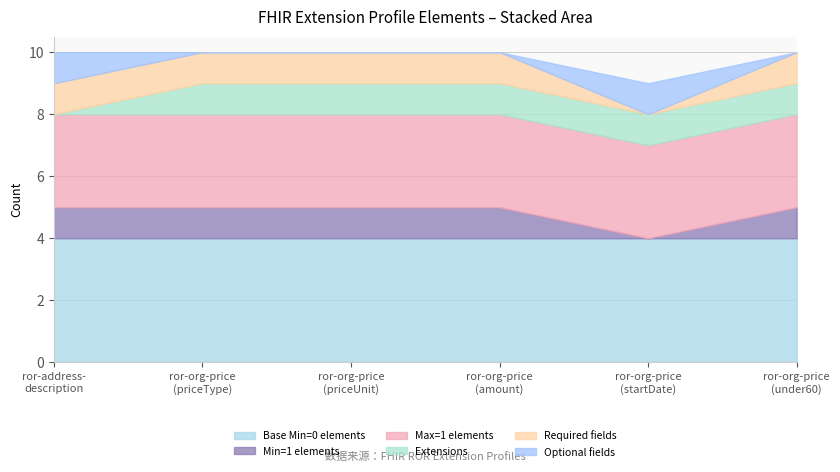

What position from the right is ror-address-description?

6